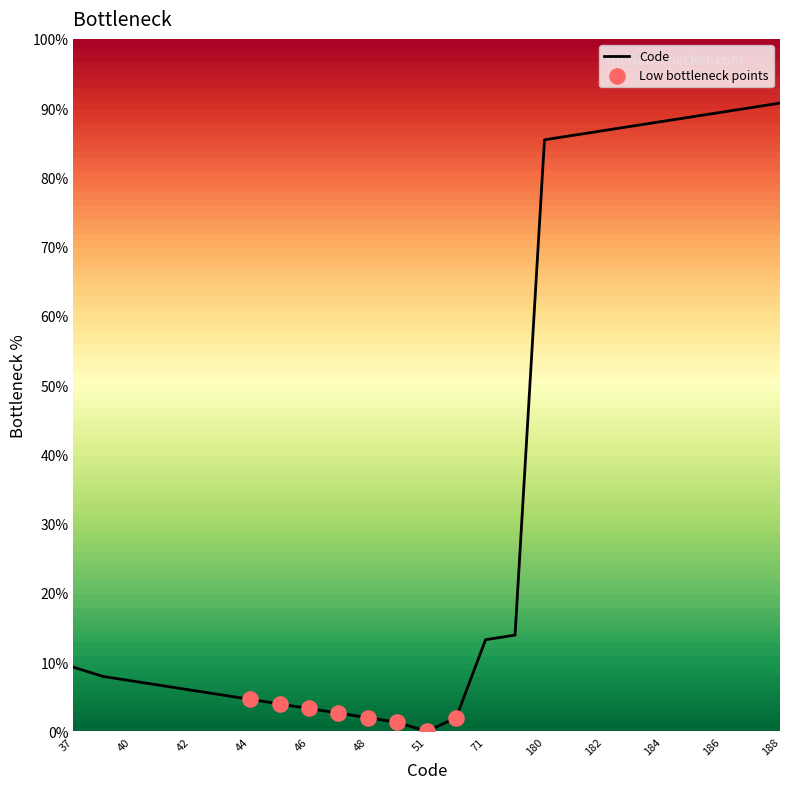

What is the greatest value displayed?

90.7